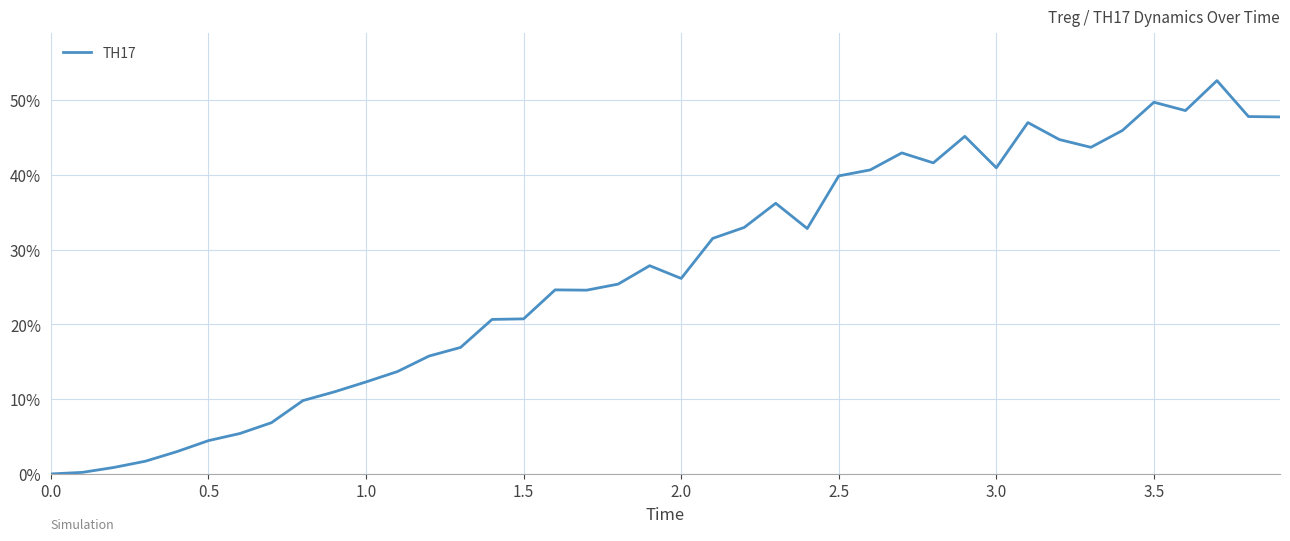

Is this an area chart (filled region under the line)?

No